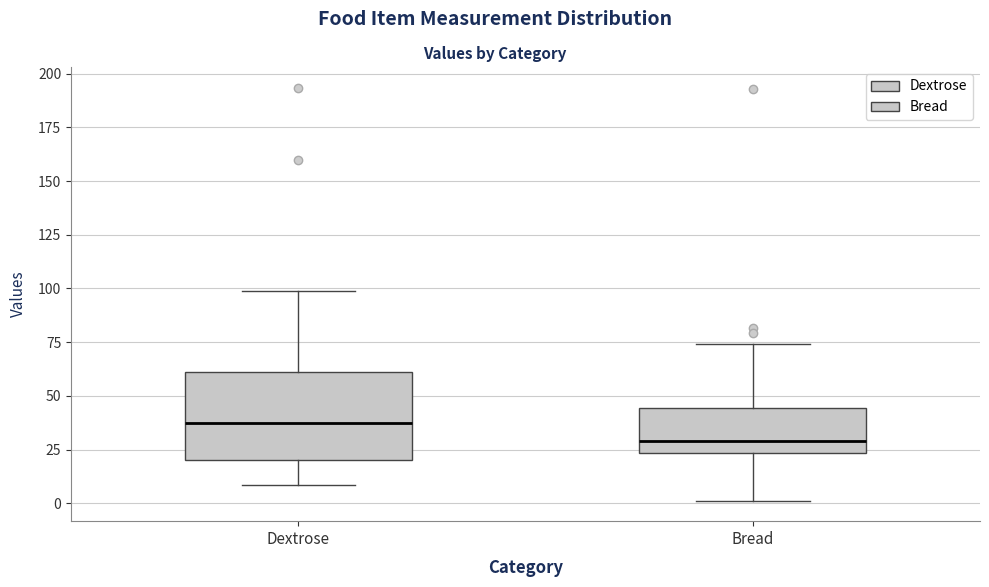

Reading left to right, read every box against the y-axis: the position of its median line, the range the box covers, and the ends of its whiskers. The values are not printed on the chart, so give them approximately, as read against the axis.

Dextrose: median 35, box 20 to 60, whiskers 10 to 100
Bread: median 30, box 25 to 45, whiskers 0 to 75